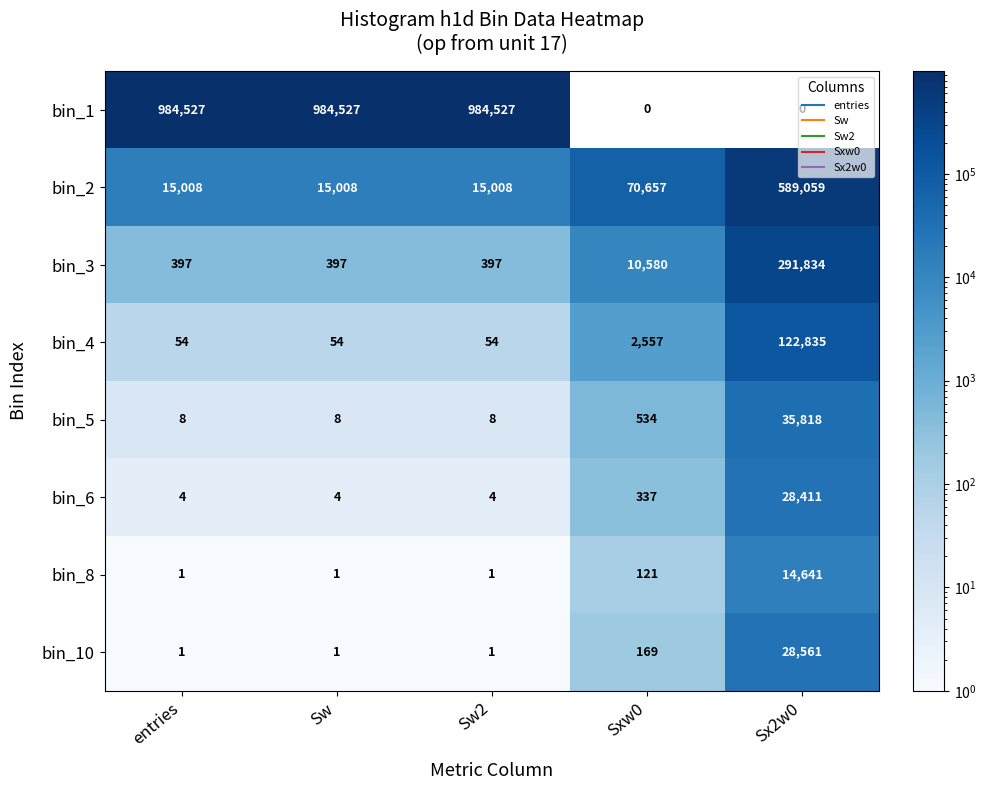

At how many categories does at least one series exceed 227380?

4